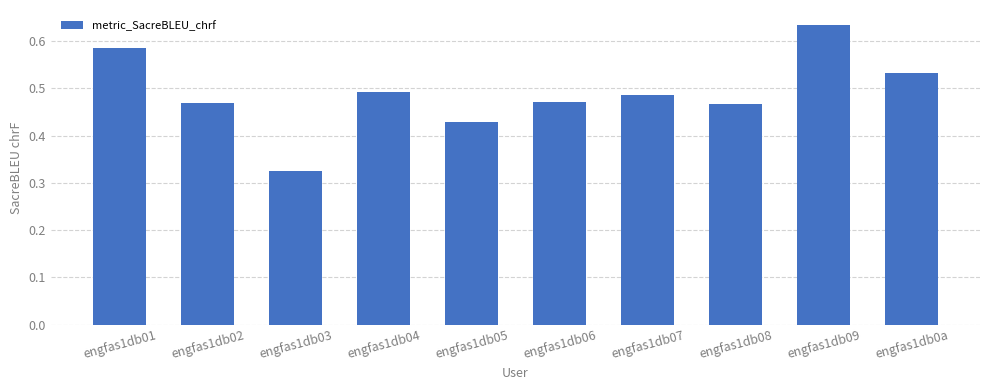

What is the sum of all values?

4.9